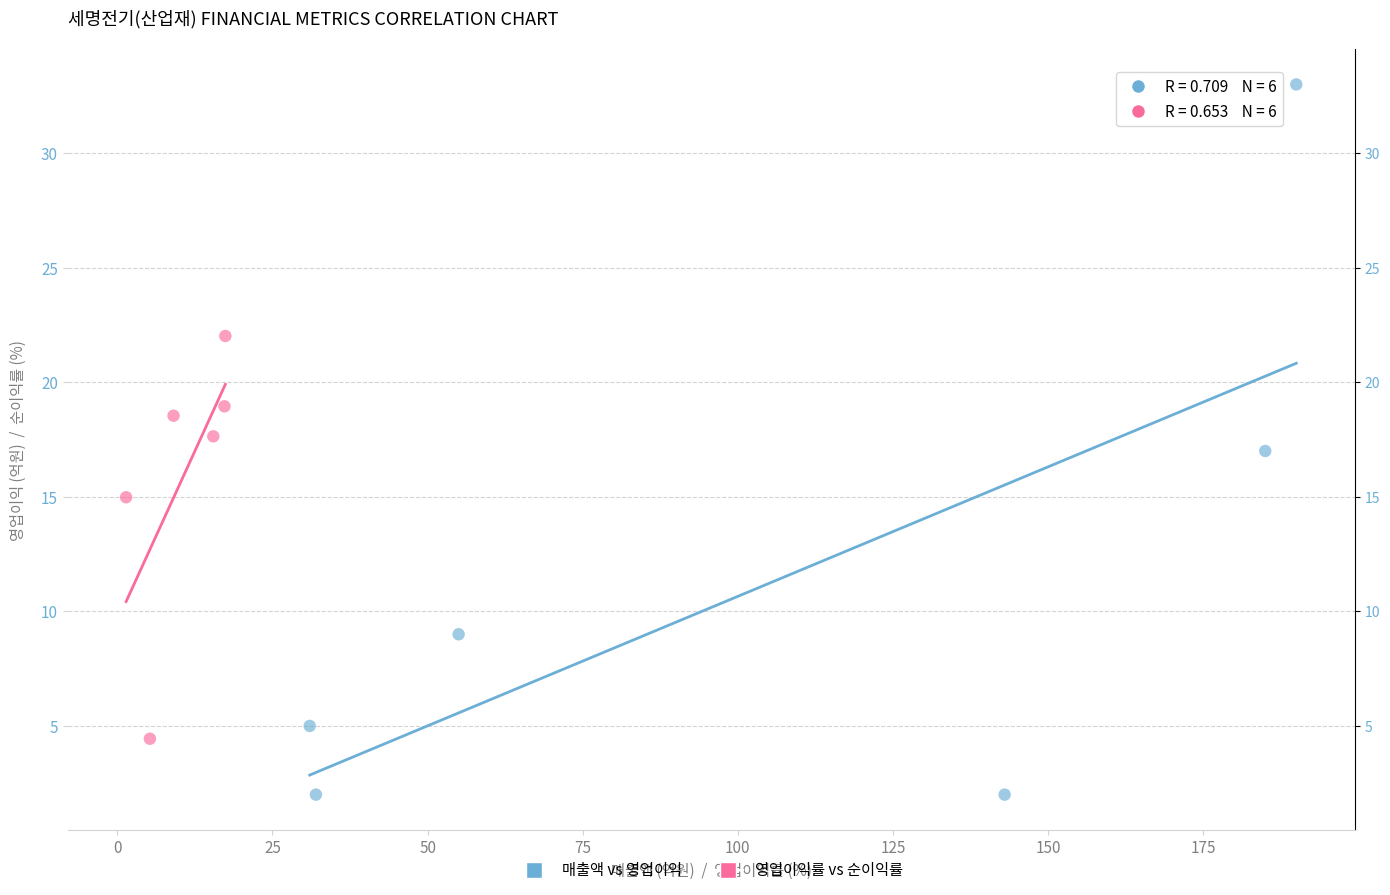

Which series reaches the maximum Y coordinate?

매출액 vs 영업이익